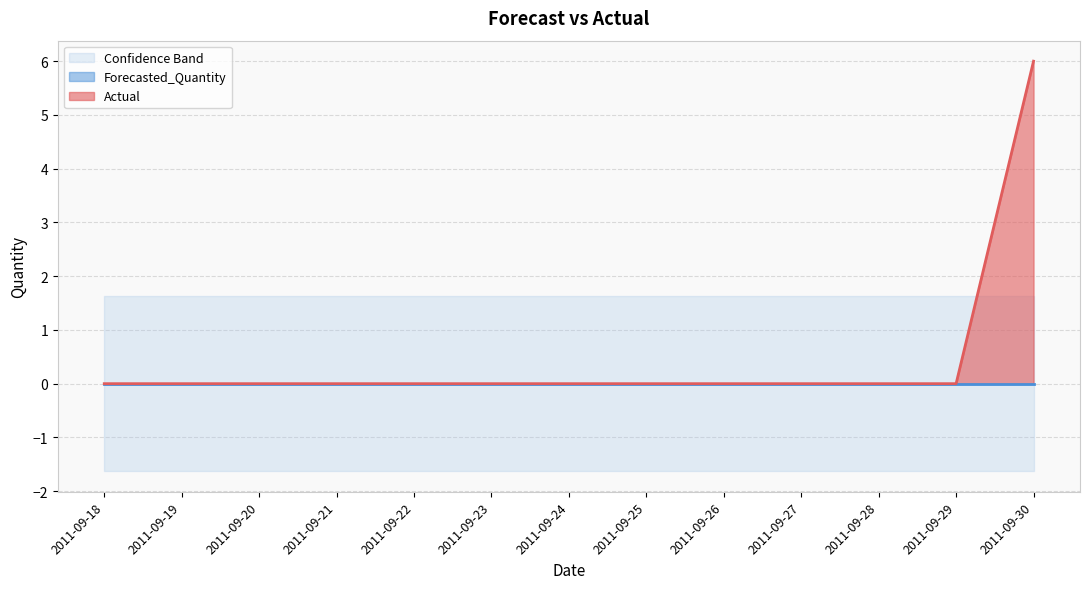

How many values in Actual are above zero?

1